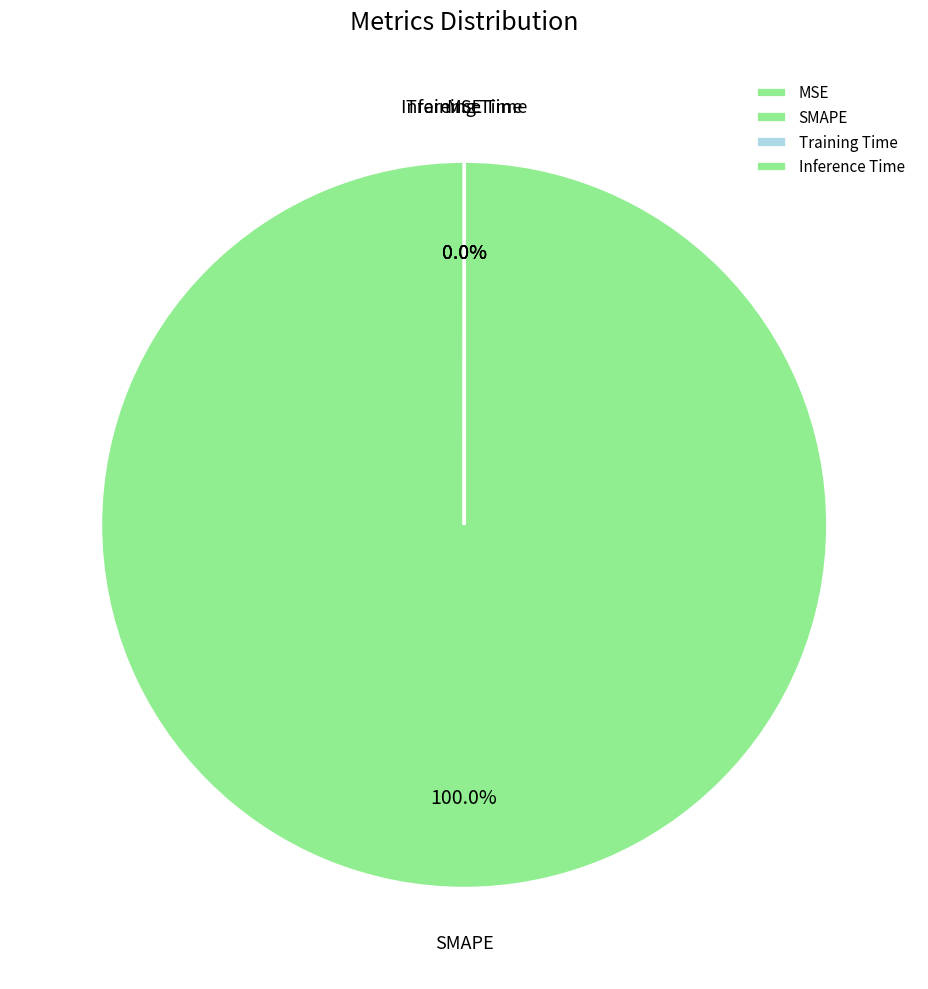

Is there any slice that represents more than half of the pie?

Yes